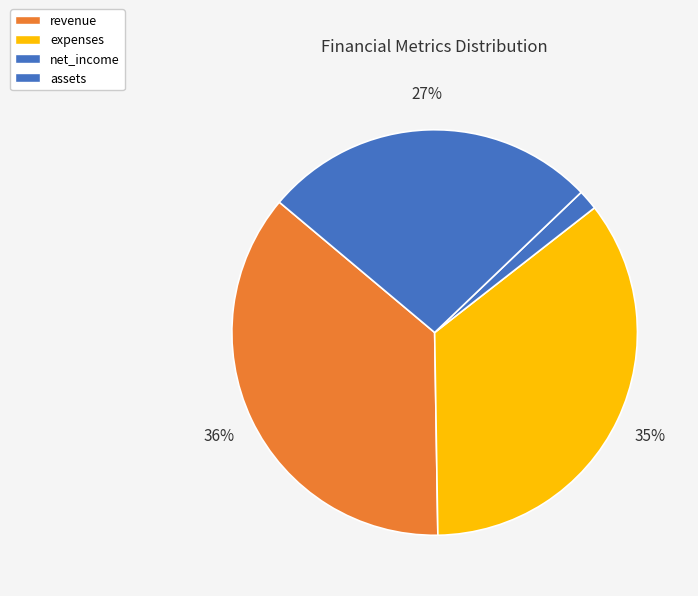

How many segments does this pie chart have?

4